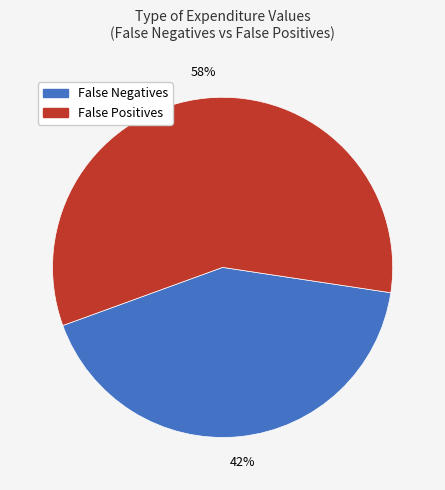

To the nearest percent, what is the difference between the largest and smallest slice percentages?

16%